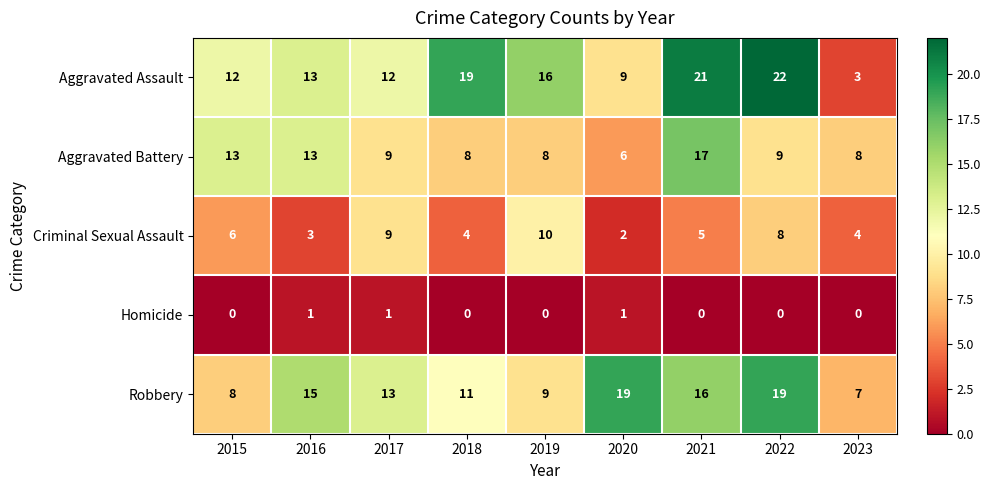

What is the greatest value displayed?

22